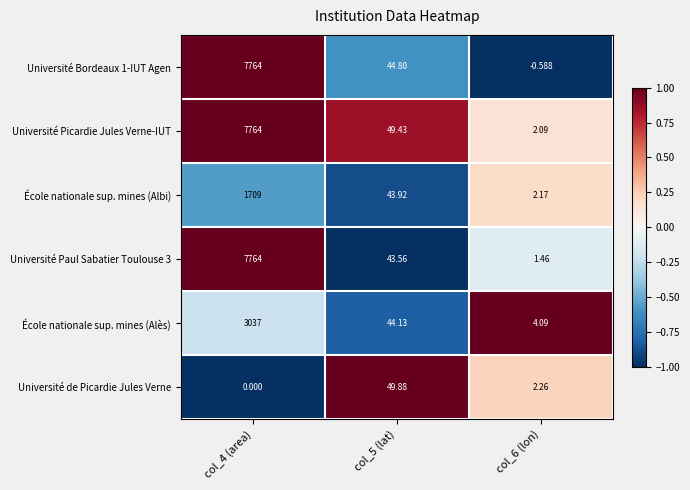

Is the value of Université Bordeaux 1-IUT Agen at col_5 (lat) greater than the value of École nationale sup. mines (Alès) at col_4 (area)?

No